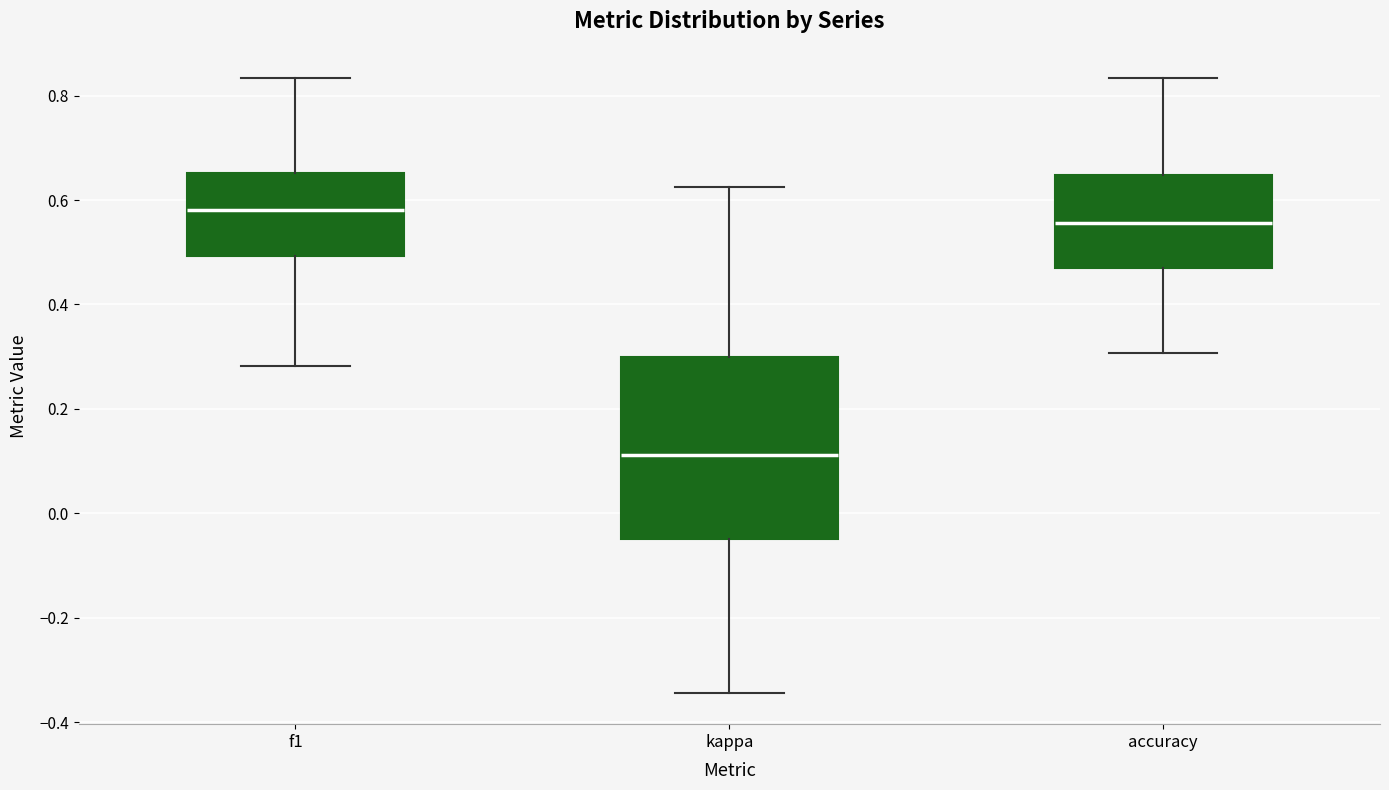

Reading left to right, transcribe this box plot: for each box, give where its median line is, the range the box spans, and where its two whiskers end, as read against the y-axis. The values are not printed on the chart, so give them approximately, as read against the axis.

f1: median 0.58, box 0.50 to 0.66, whiskers 0.28 to 0.84
kappa: median 0.12, box -0.04 to 0.30, whiskers -0.34 to 0.62
accuracy: median 0.56, box 0.48 to 0.64, whiskers 0.30 to 0.84